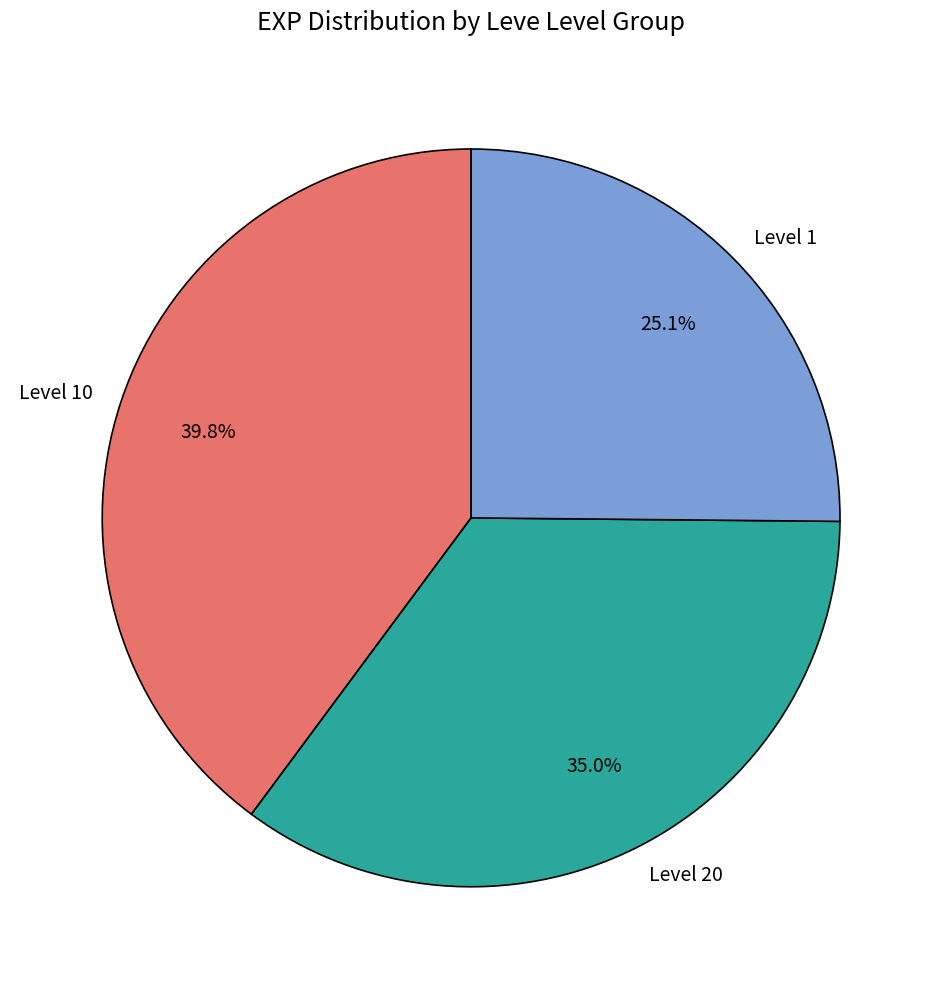

To the nearest percent, what is the difference between the largest and smallest slice percentages?

15%